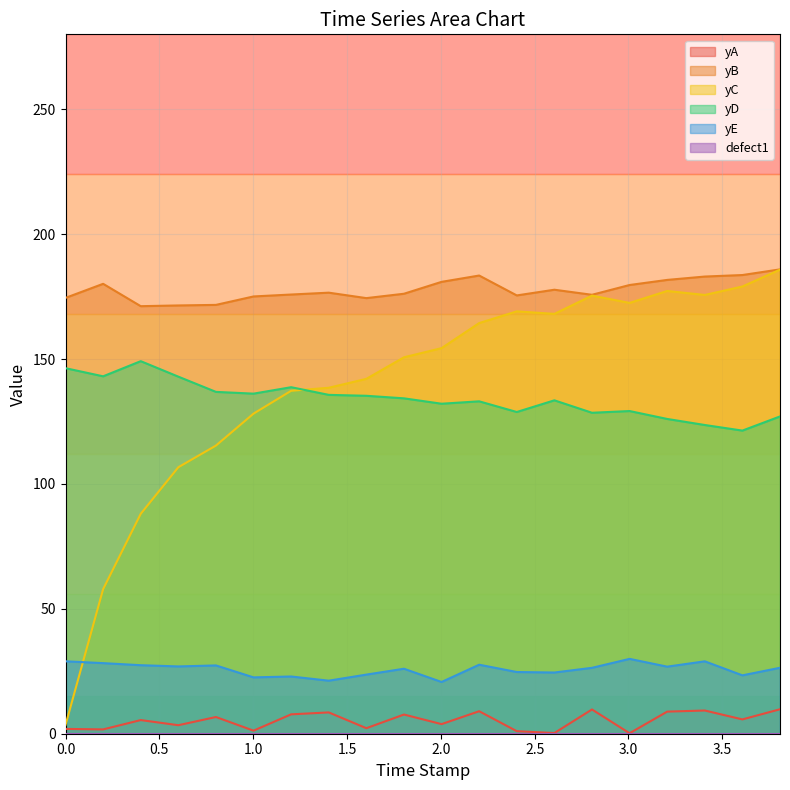

How many interior local valleys does the yE series have?

7